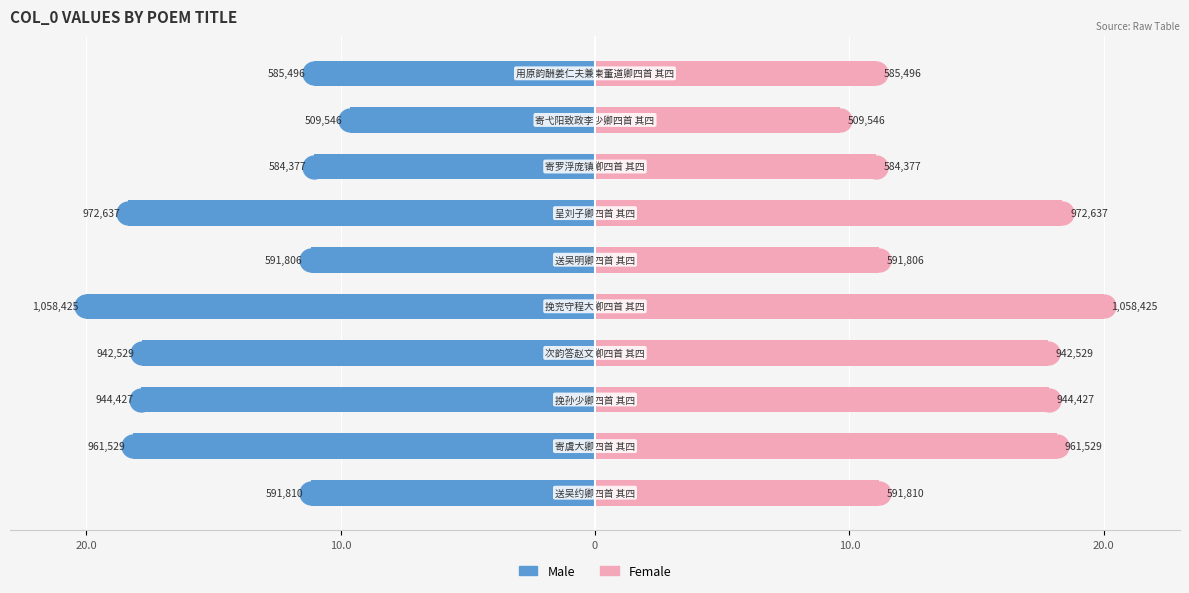

What is the value of the Female bar at the 9th from the left?

9.6